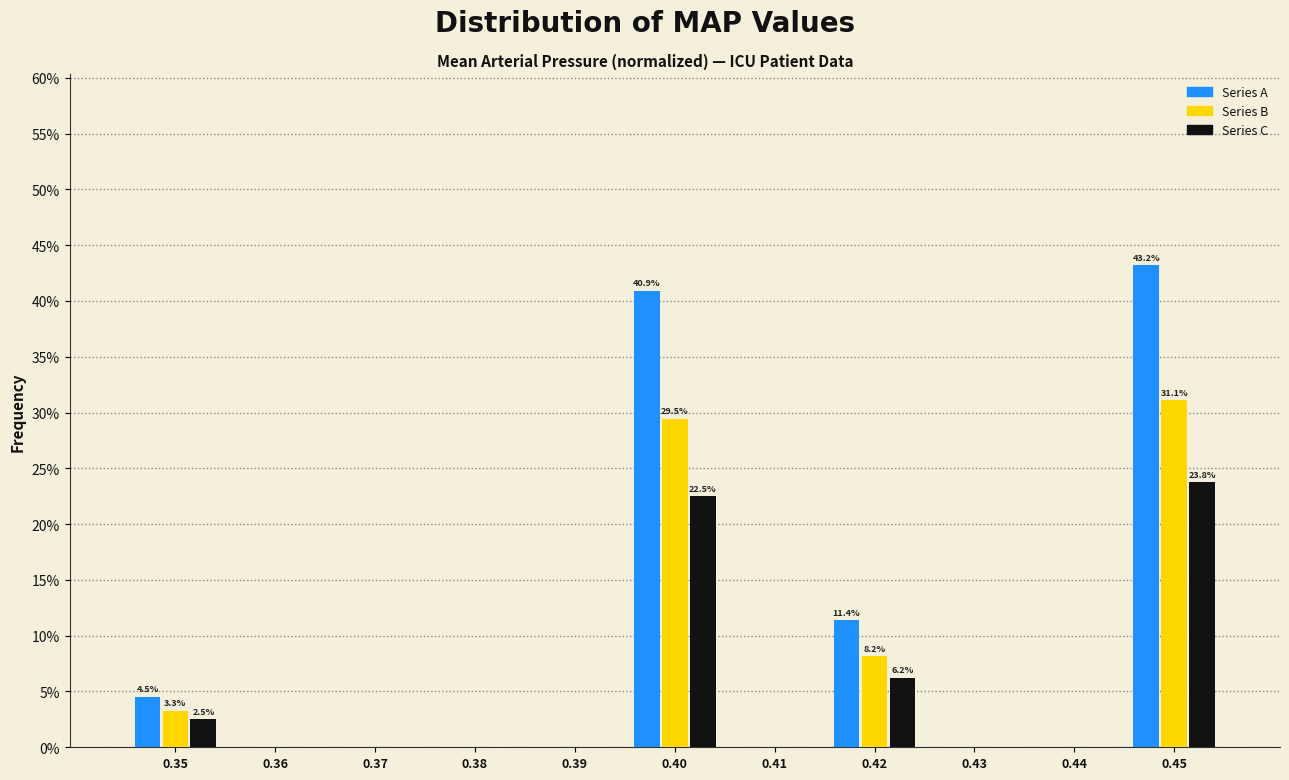

In the Series B series, which range on the x-axis has the tallest bar?

0.445 to 0.455